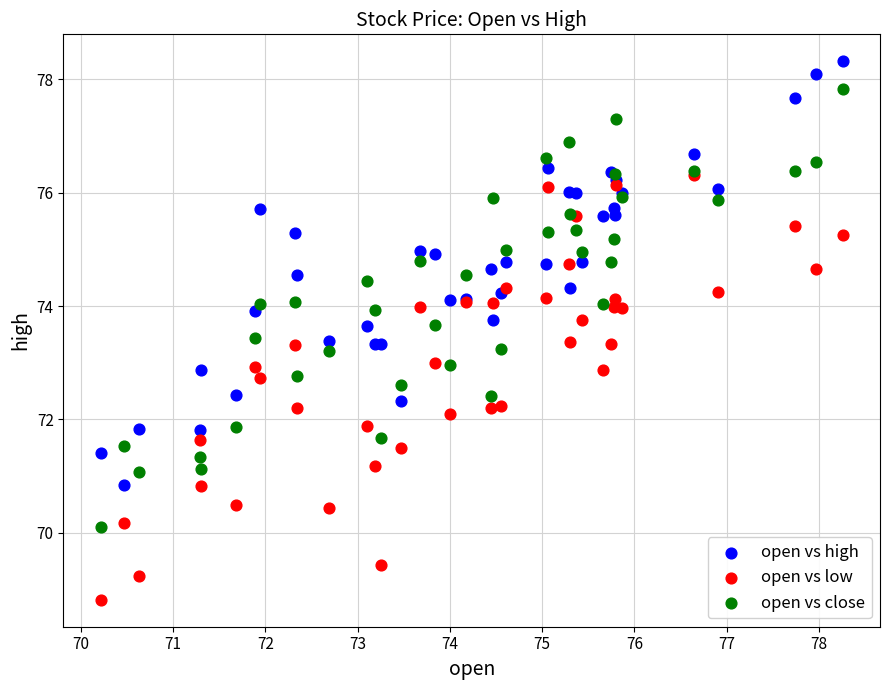

What are all the series names shown in the legend?

open vs high, open vs low, open vs close